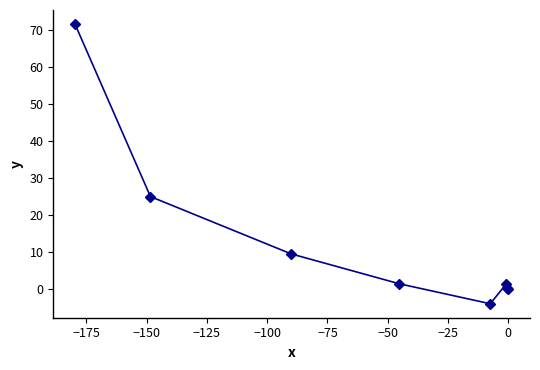

What is the maximum value shown in the chart?

71.6